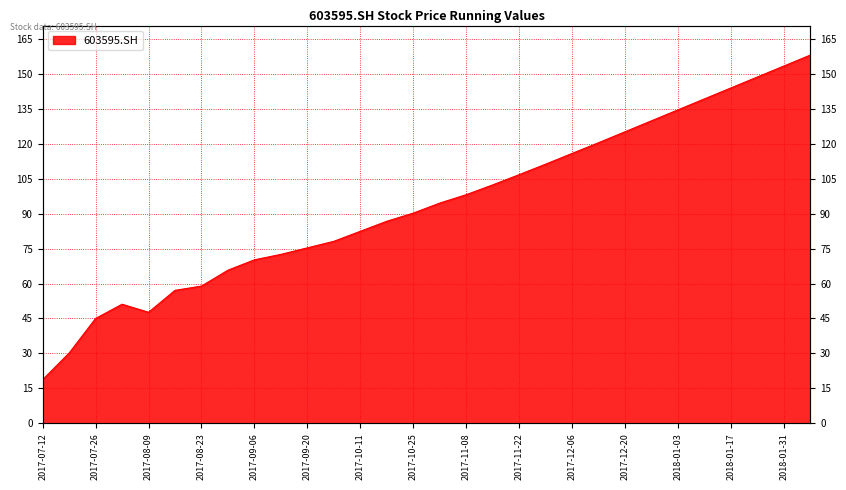

Reading left to right, what are all the values shown in this chart?

2017-07-12=18.7	2017-07-19=30.2	2017-07-26=45.0	2017-08-02=51.1	2017-08-09=47.7	2017-08-16=57.1	2017-08-23=58.9	2017-08-30=65.7	2017-09-06=70.2	2017-09-13=72.5	2017-09-20=75.3	2017-09-27=78.1	2017-10-11=82.4	2017-10-18=86.7	2017-10-25=90.2	2017-11-01=94.5	2017-11-08=98.1	2017-11-15=102.3	2017-11-22=106.7	2017-11-29=111.2	2017-12-06=115.8	2017-12-13=120.4	2017-12-20=125.1	2017-12-27=129.8	2018-01-03=134.5	2018-01-10=139.2	2018-01-17=143.9	2018-01-24=148.6	2018-01-31=153.3	2018-02-07=158.0